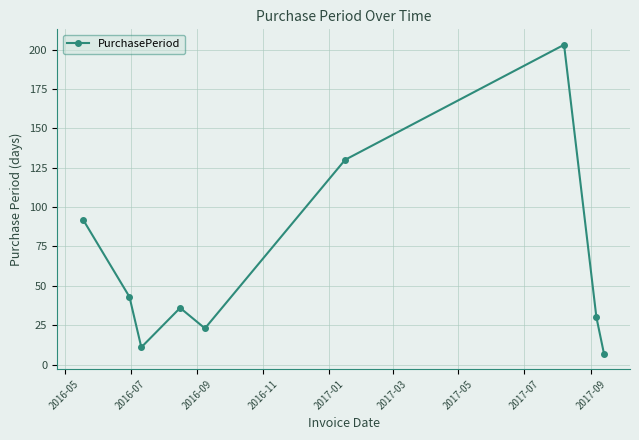

How many lines are shown in the chart?

1